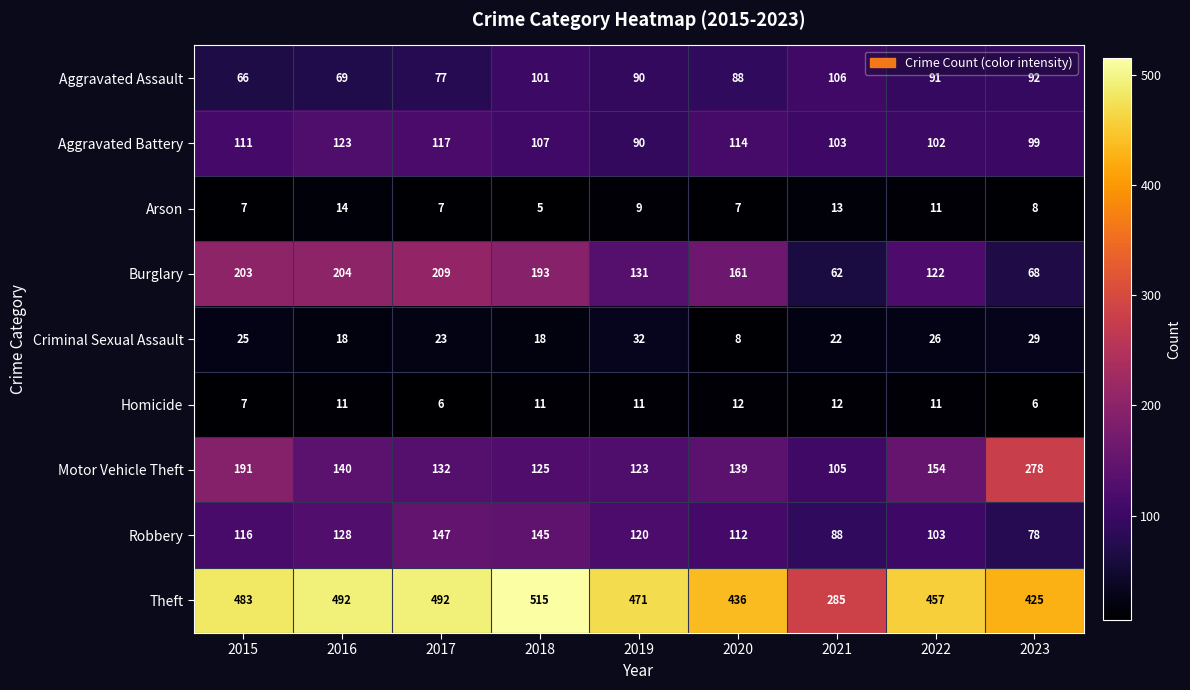

What is the smallest value displayed?

5